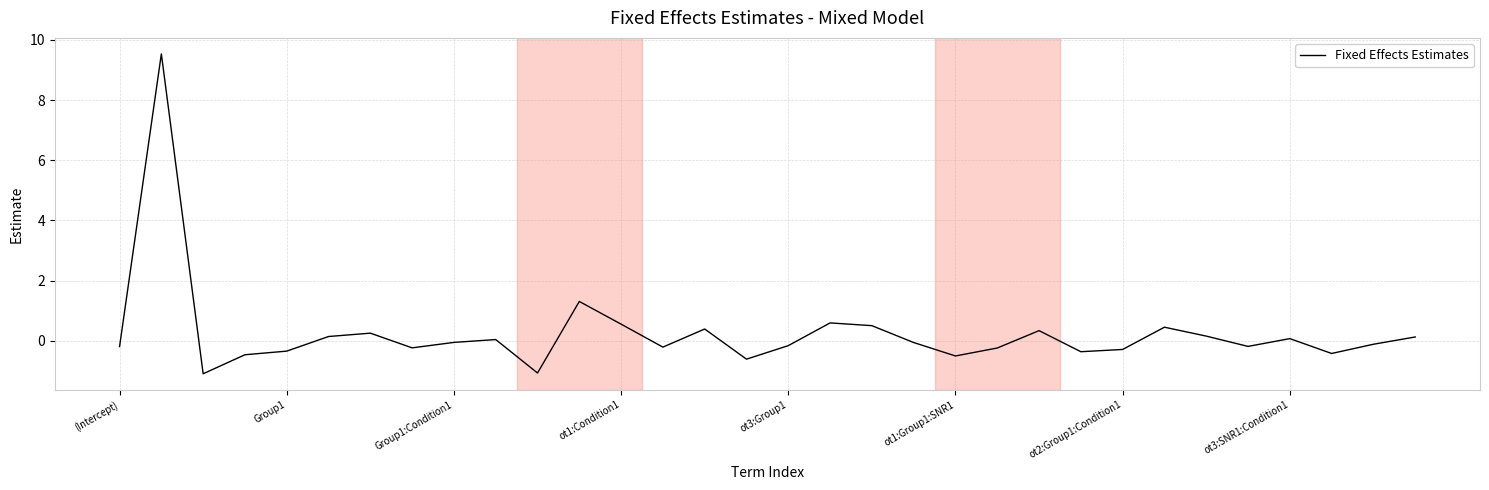

How many lines are shown in the chart?

1